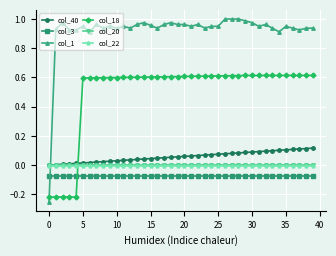

What is the maximum value for col_18?

0.6